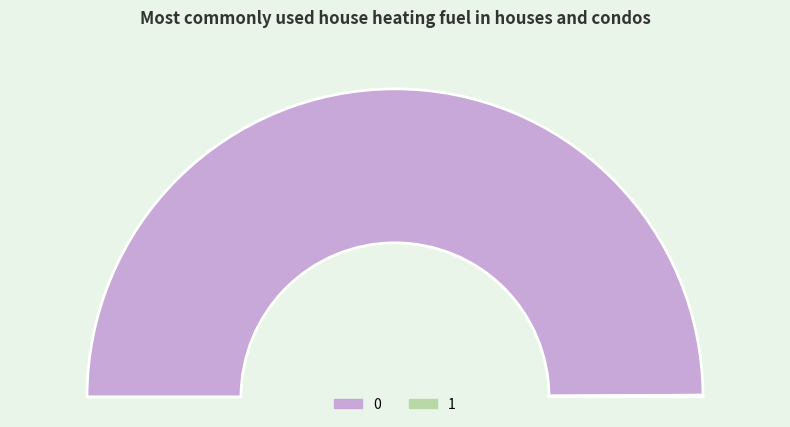

Rank the categories by value from lowest to highest.

1, 0